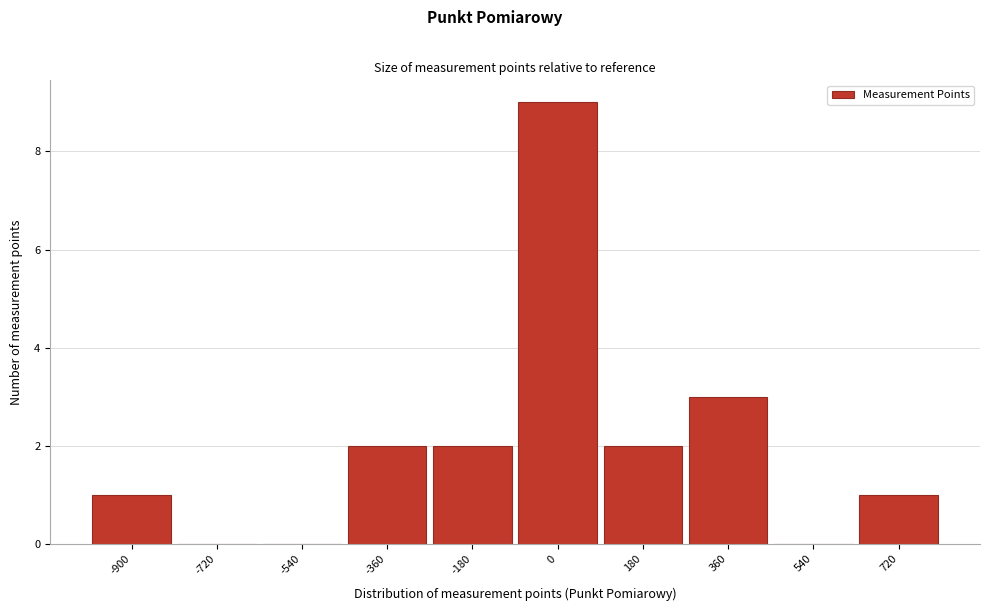

Reading right to left, list all the values displayed in this chart.

720=1	540=0	360=3	180=2	0=9	-180=2	-360=2	-540=0	-720=0	-900=1